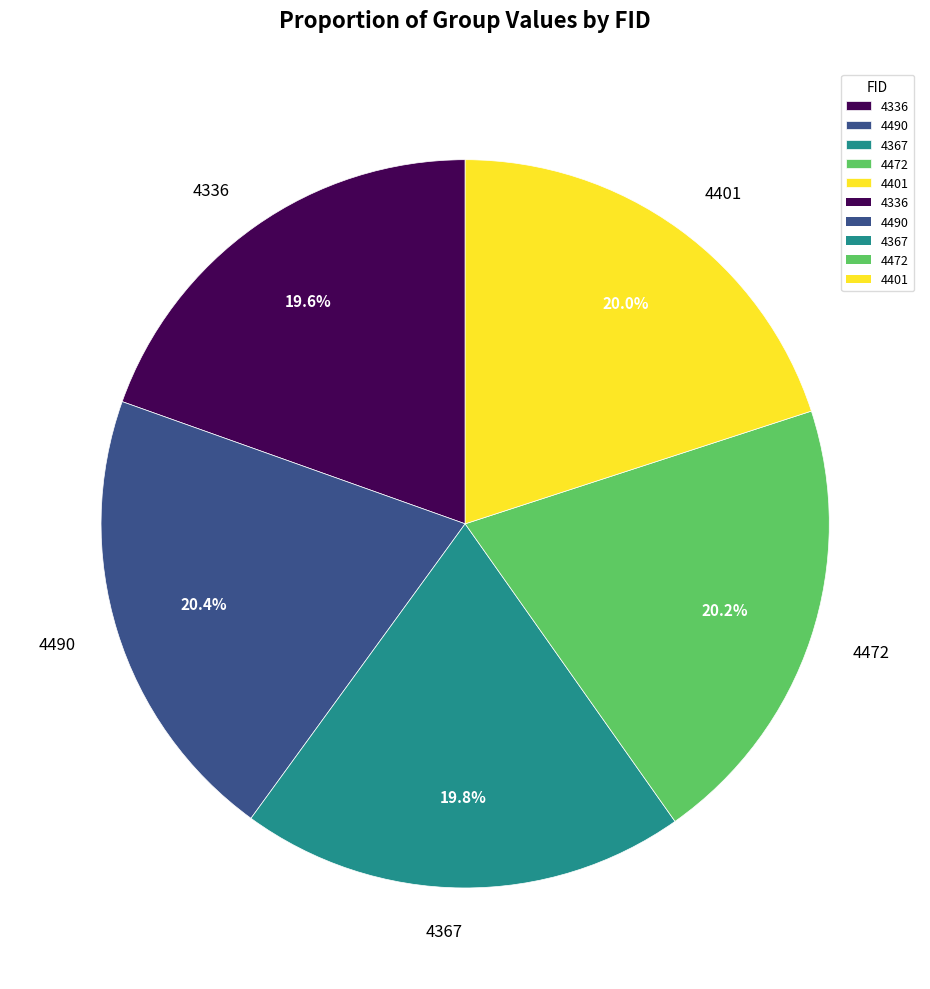

What is the ratio of the value at 4490 to the value at 4401?

1.0